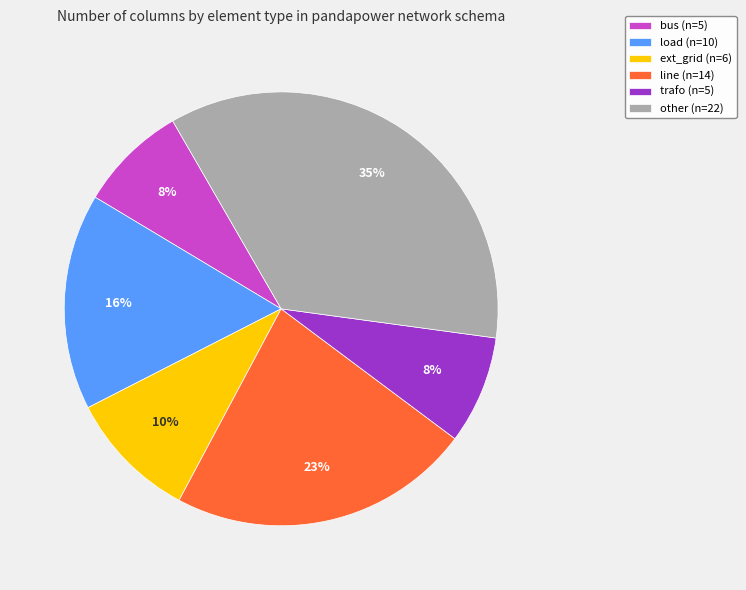

Which has a higher value, other or trafo?

other